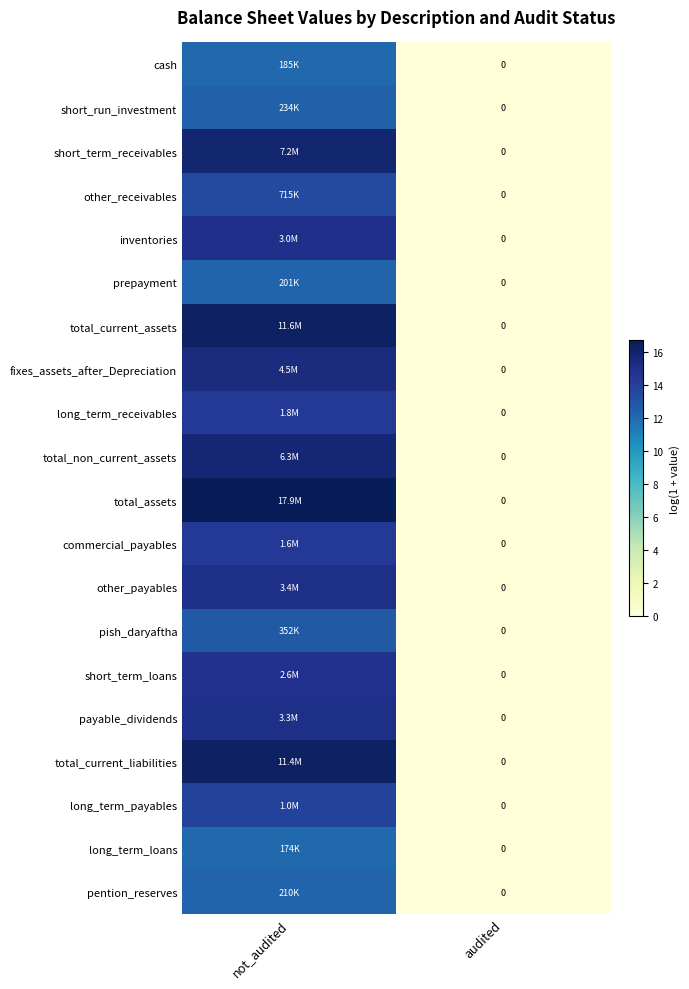

Which category has the lowest value across all series?

audited